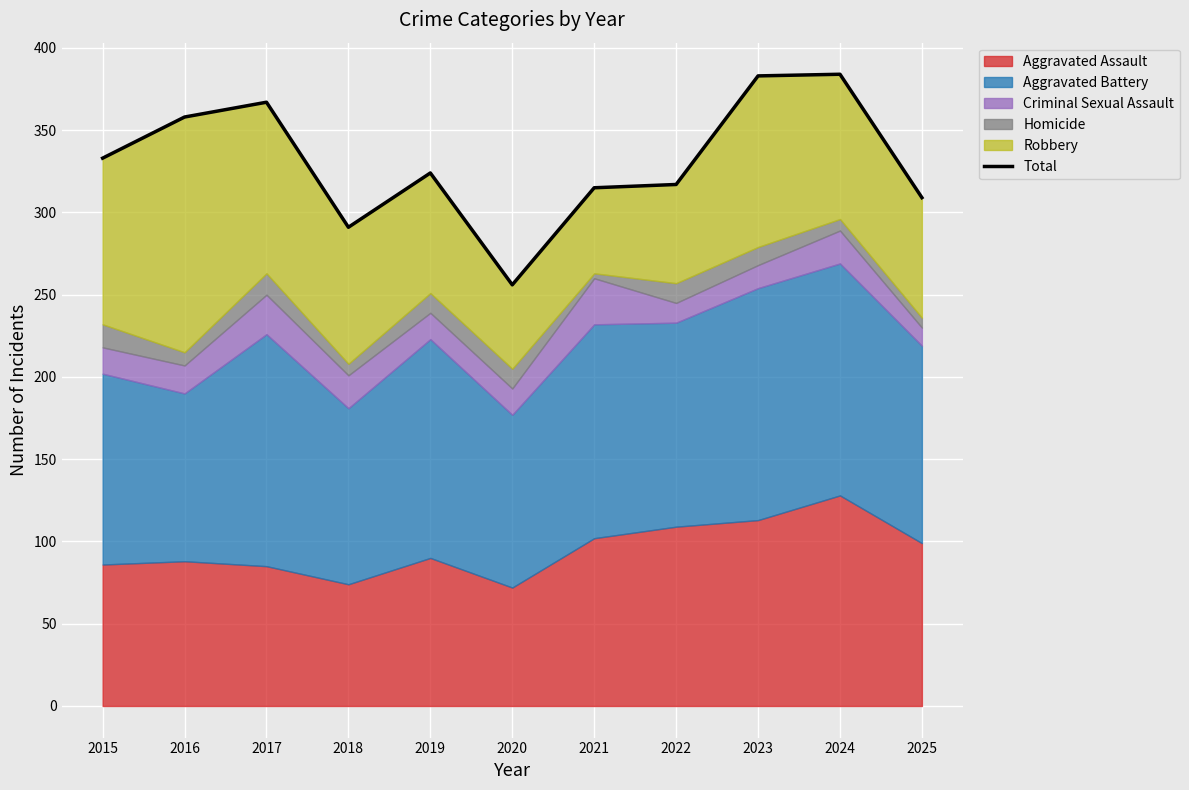

Approximately how many times larger is the value at 2020 compared to 2023?

0.7